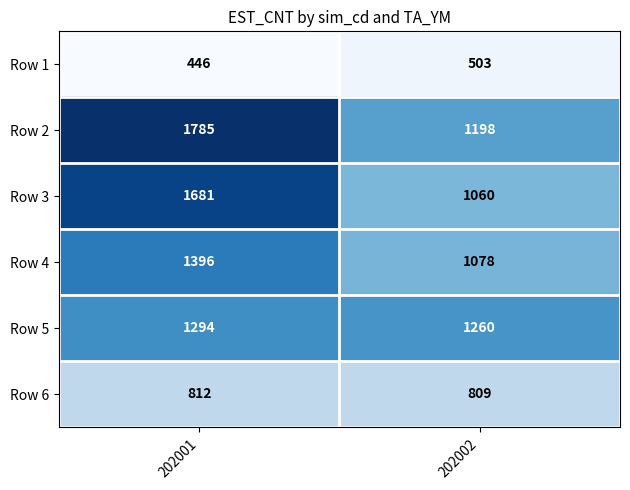

How many series are shown in this chart?

6